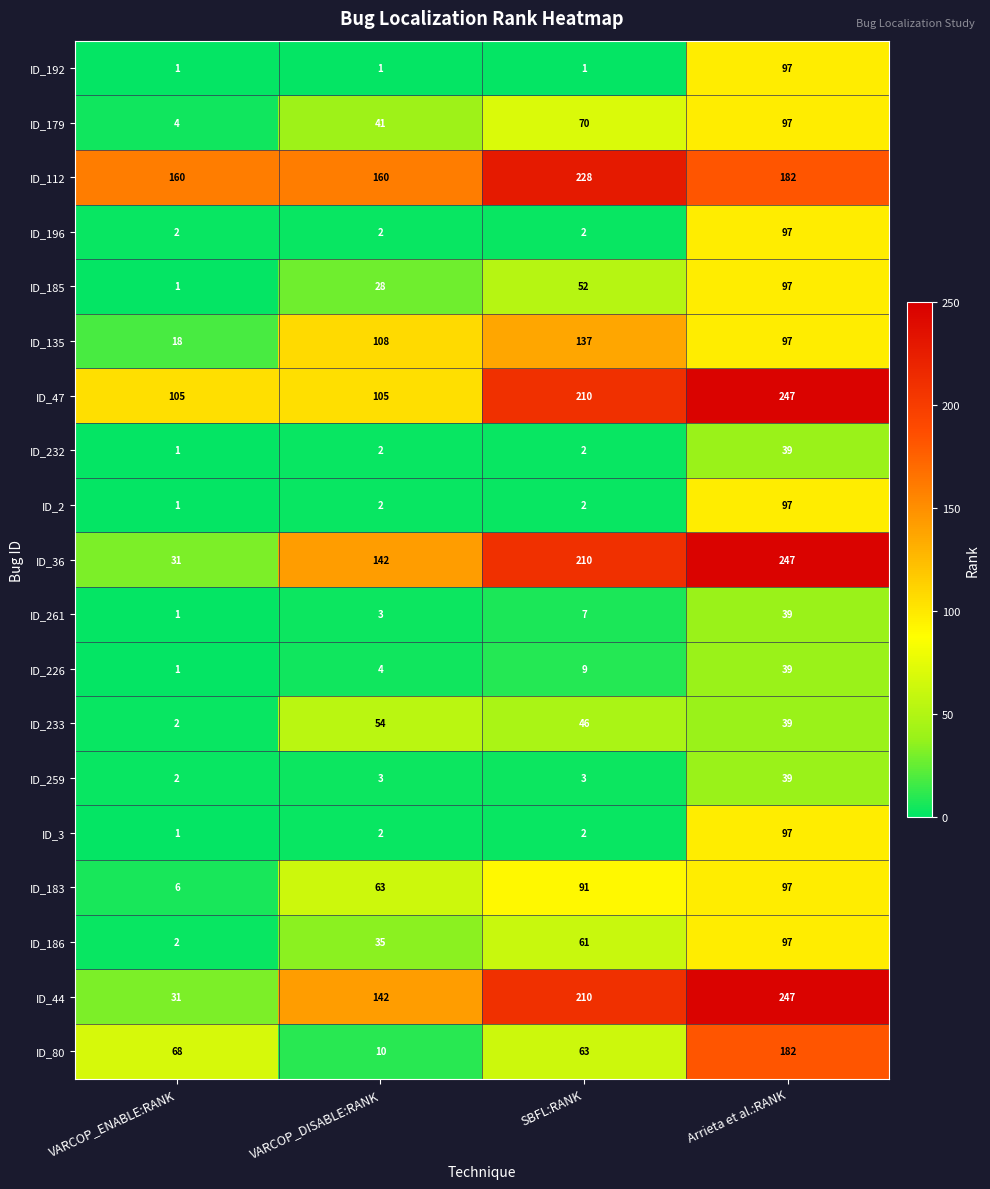

The ID_226 series shows 1 at VARCOP_ENABLE:RANK. True or false?

True